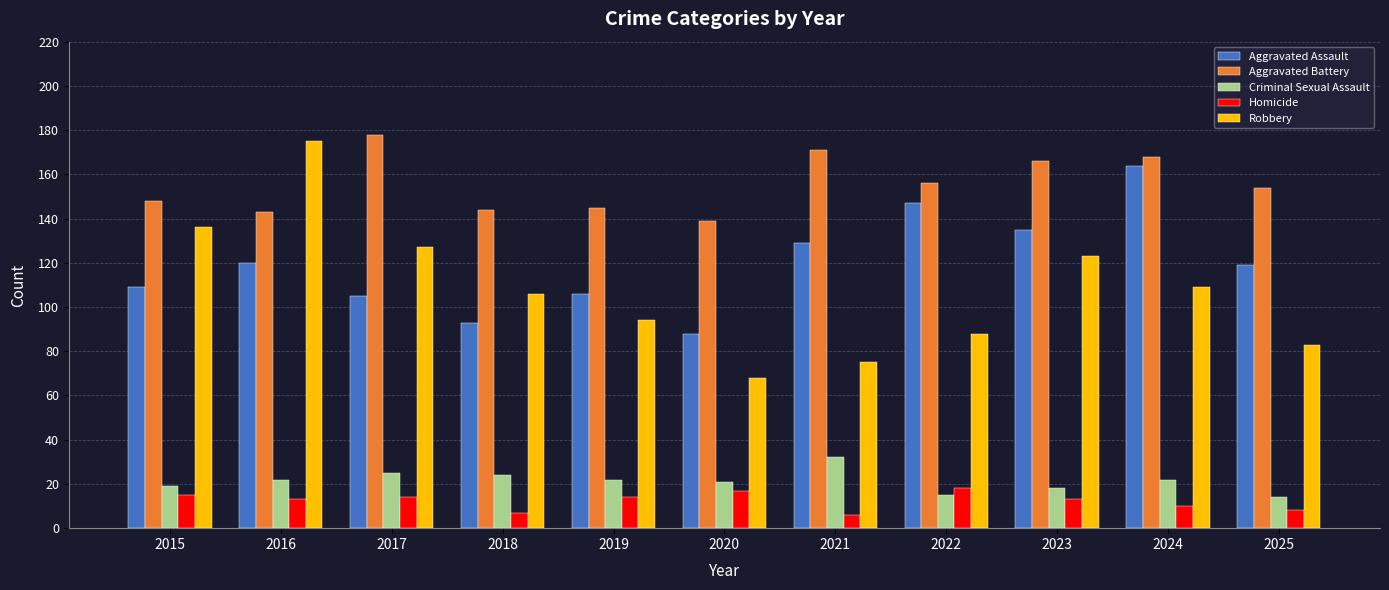

Is the value of Criminal Sexual Assault at 2021 greater than the value of Robbery at 2023?

No